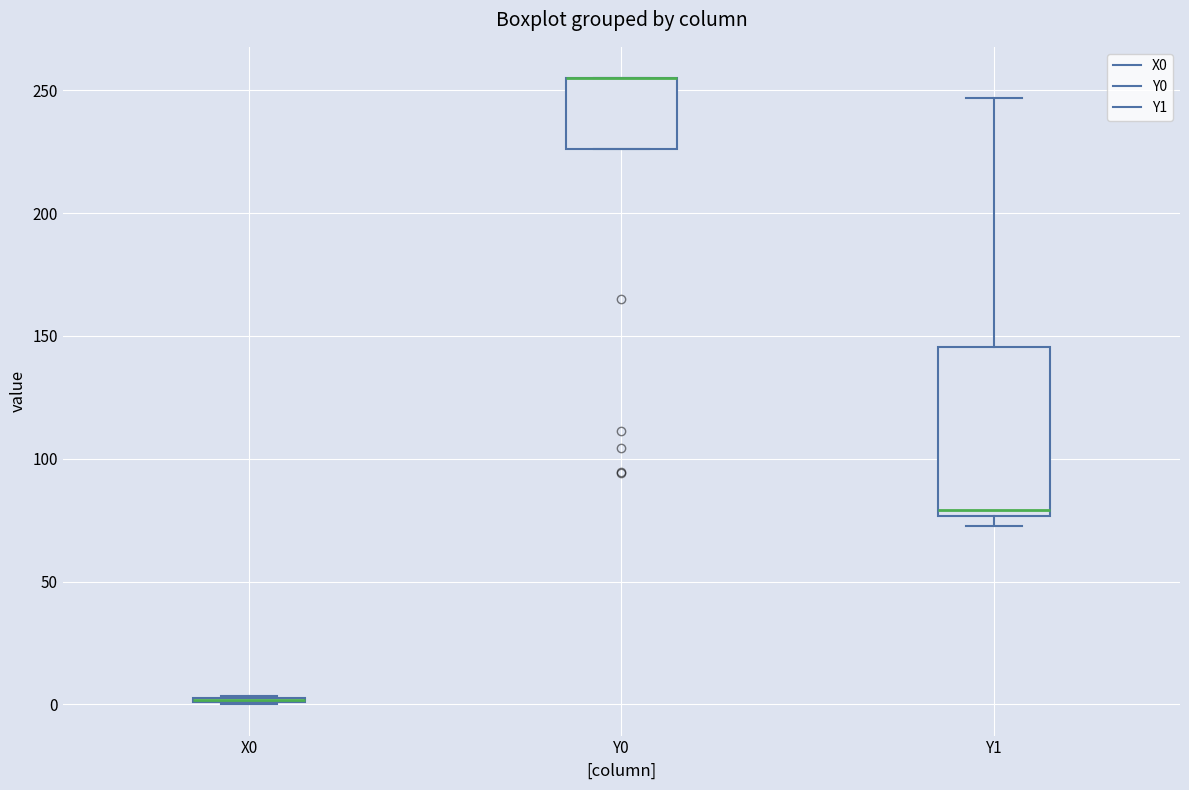

Comparing the boxes themselves (not the whiskers), which one is the tallest?

Y1